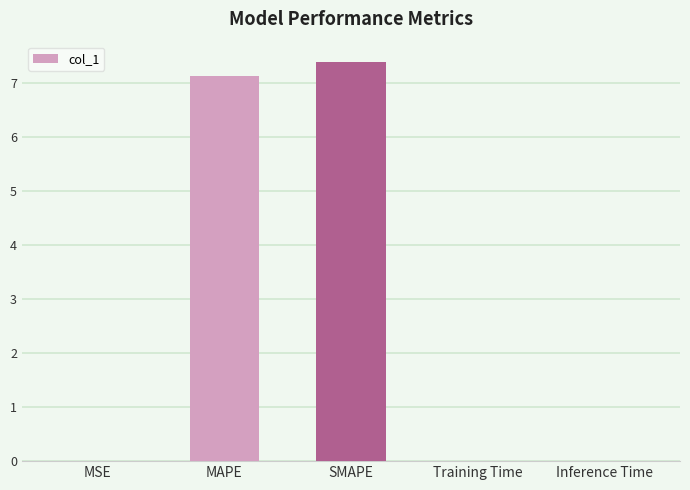

Which category has the highest value across all series?

SMAPE